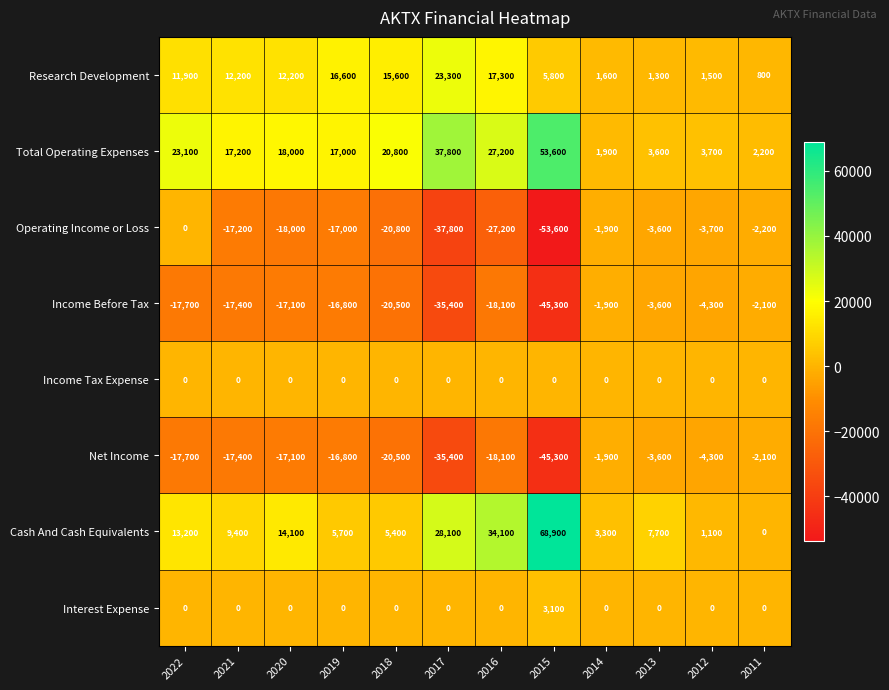

Read the Net Income value at 2020, to the nearest 10.

-17100